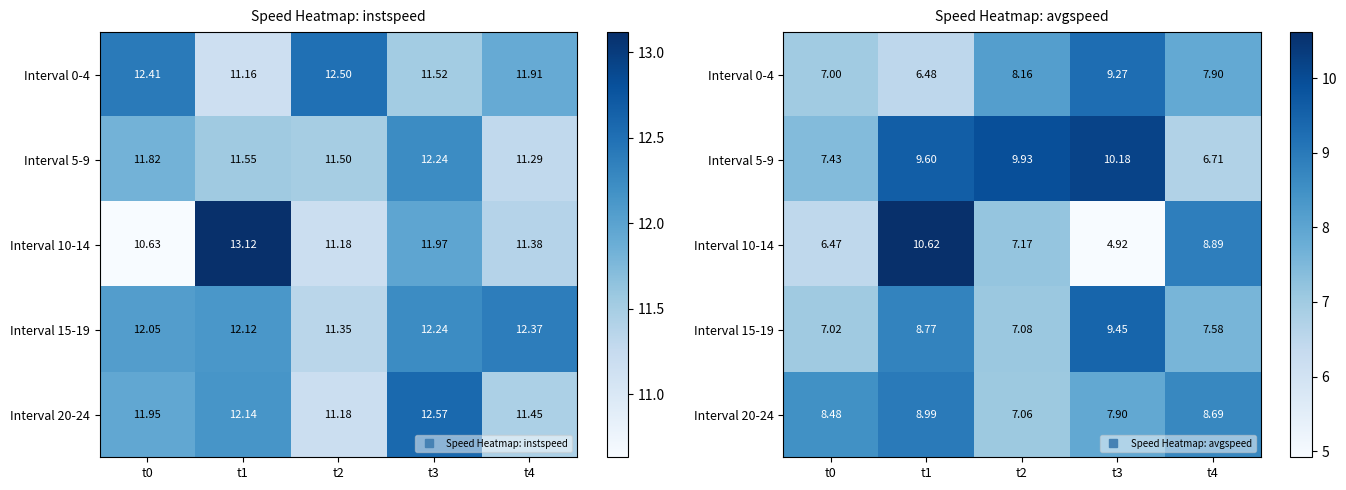

What is the difference between the Interval 10-14 values at t0 and t3?

1.5